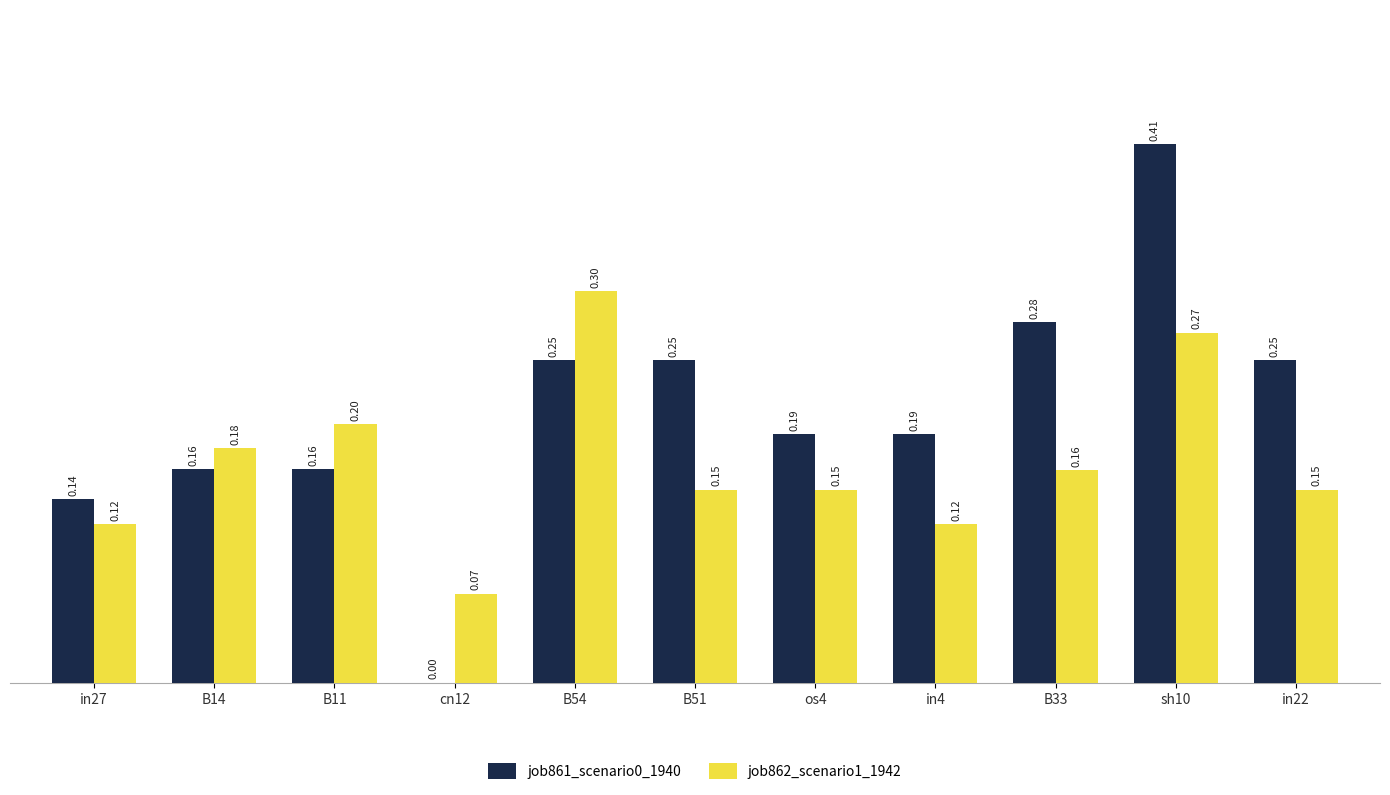

At which category is the sum across all series the highest?

sh10